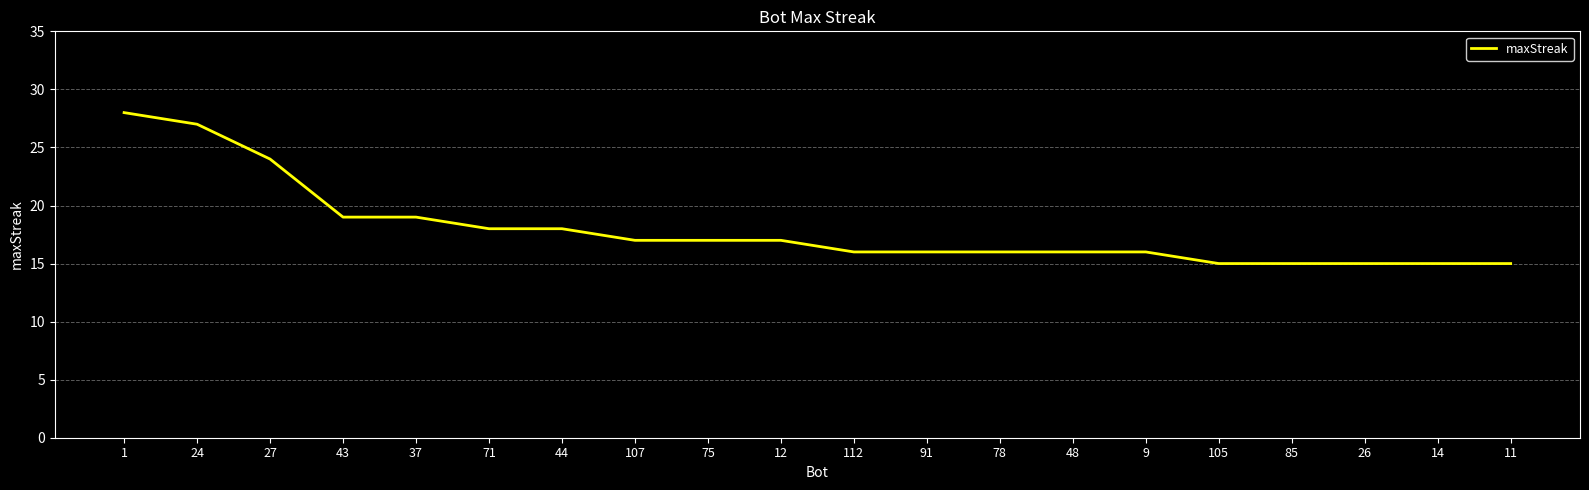

What position from the left is 1?

1